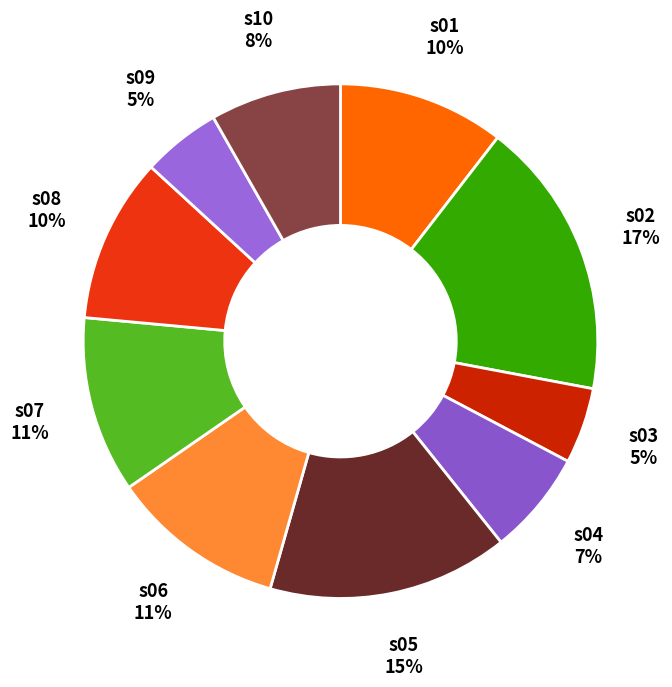

To the nearest percent, what is the difference between the s05 and s01 slice percentages?

5%